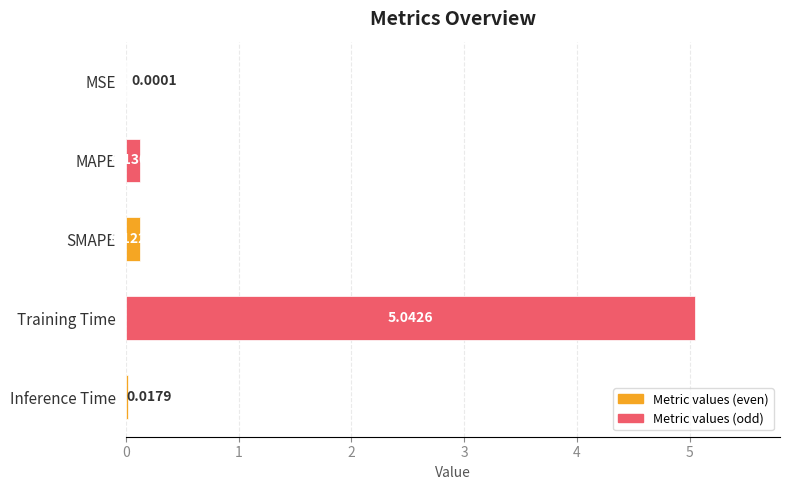

Which has a higher value, MSE or Training Time?

Training Time